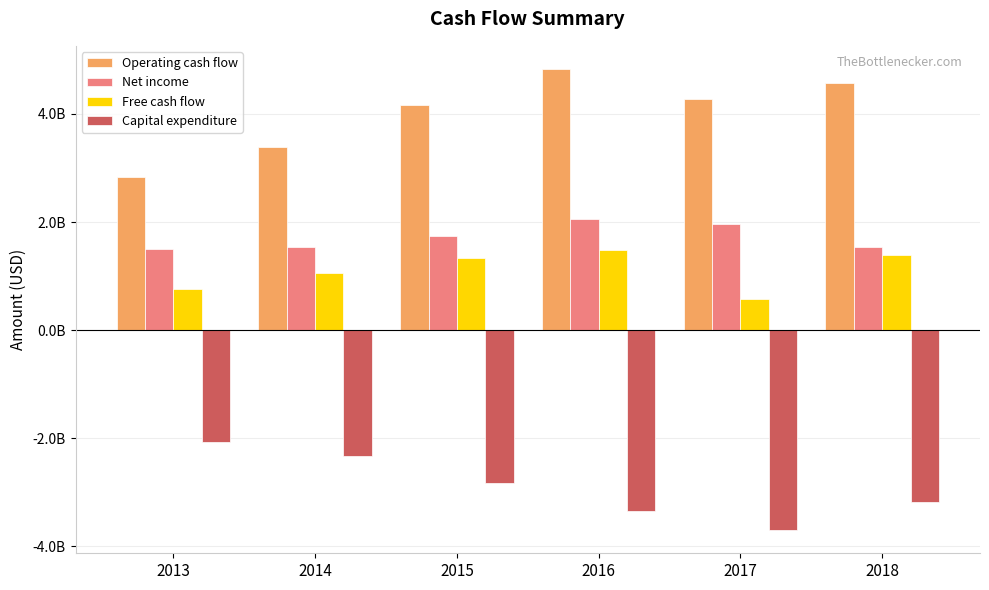

What value does the Free cash flow series have at 2013, to the nearest 10?

771000000